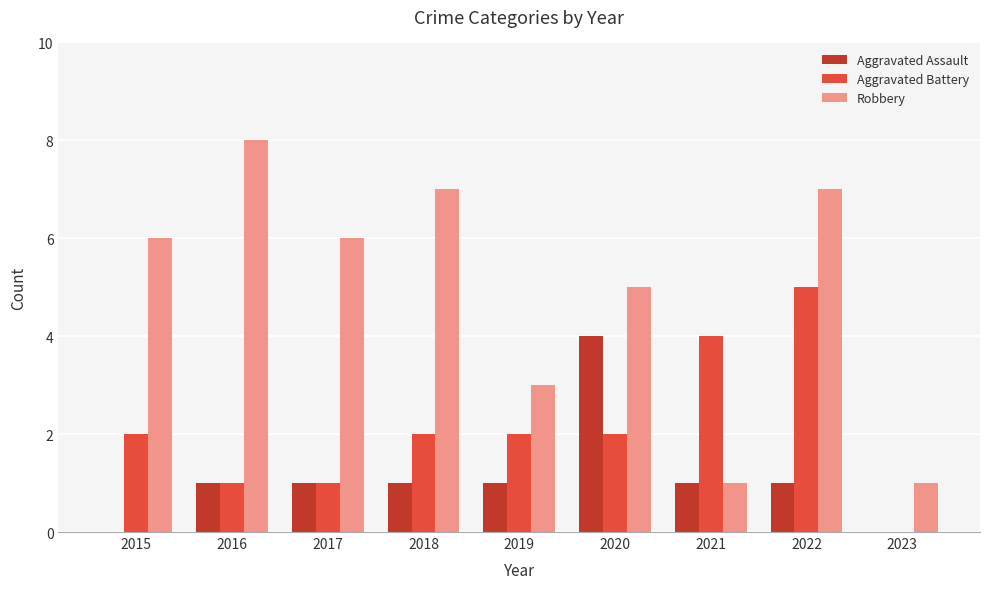

What is the total value across all series at 2021?

6